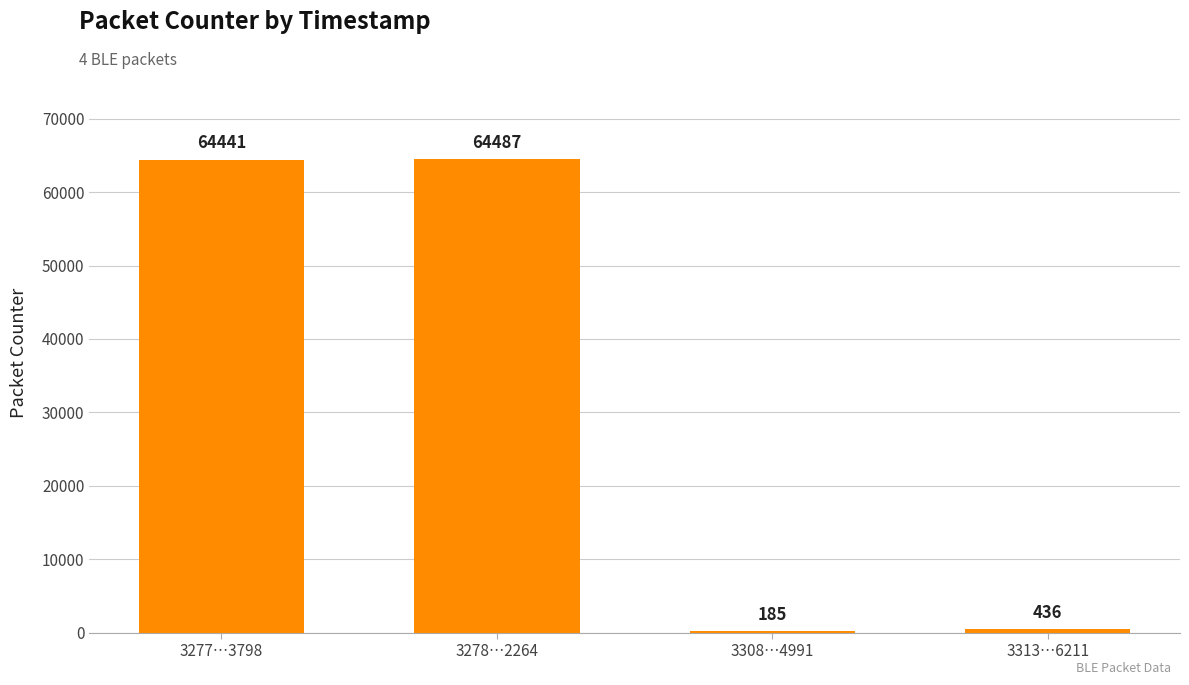

What is the change in value from 3278…2264 to 3313…6211?

-64051